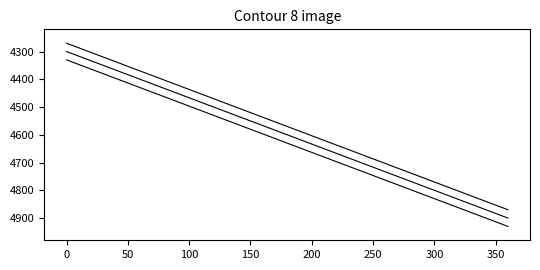

How many lines are shown in the chart?

3